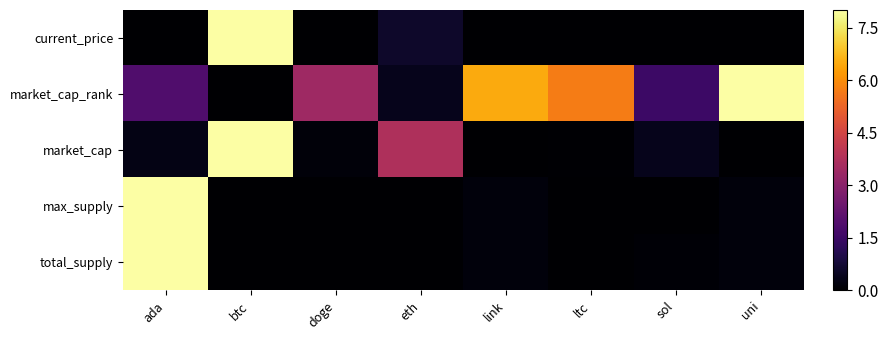

Reading left to right, transcribe all the data shown in this chart.

current_price: ada=0.0	btc=8.0	doge=0.0	eth=0.6	link=0.0	ltc=0.0	sol=0.0	uni=0.0
market_cap_rank: ada=1.9	btc=0.0	doge=3.4	eth=0.4	link=6.5	ltc=5.7	sol=1.5	uni=8.0
market_cap: ada=0.3	btc=8.0	doge=0.1	eth=3.7	link=0.0	ltc=0.0	sol=0.4	uni=0.0
max_supply: ada=8.0	btc=0.0	doge=0.0	eth=0.0	link=0.2	ltc=0.0	sol=0.0	uni=0.2
total_supply: ada=8.0	btc=0.0	doge=0.0	eth=0.0	link=0.2	ltc=0.0	sol=0.1	uni=0.2